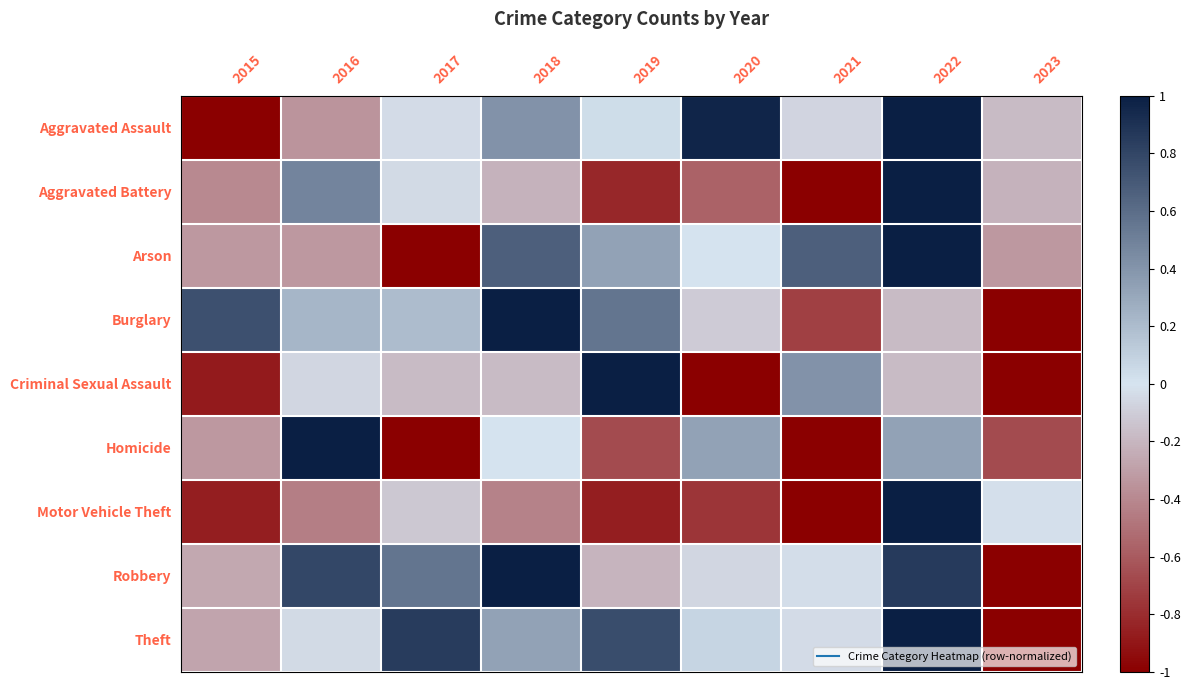

Count the number of categories in the chart.

9